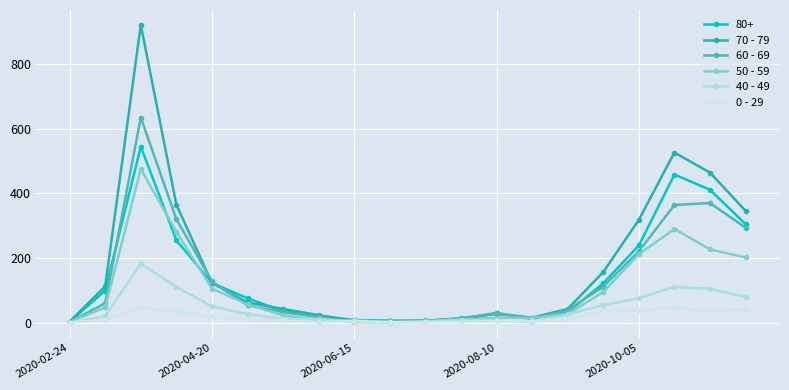

How many times do 60 - 69 and 50 - 59 cross each other?

7